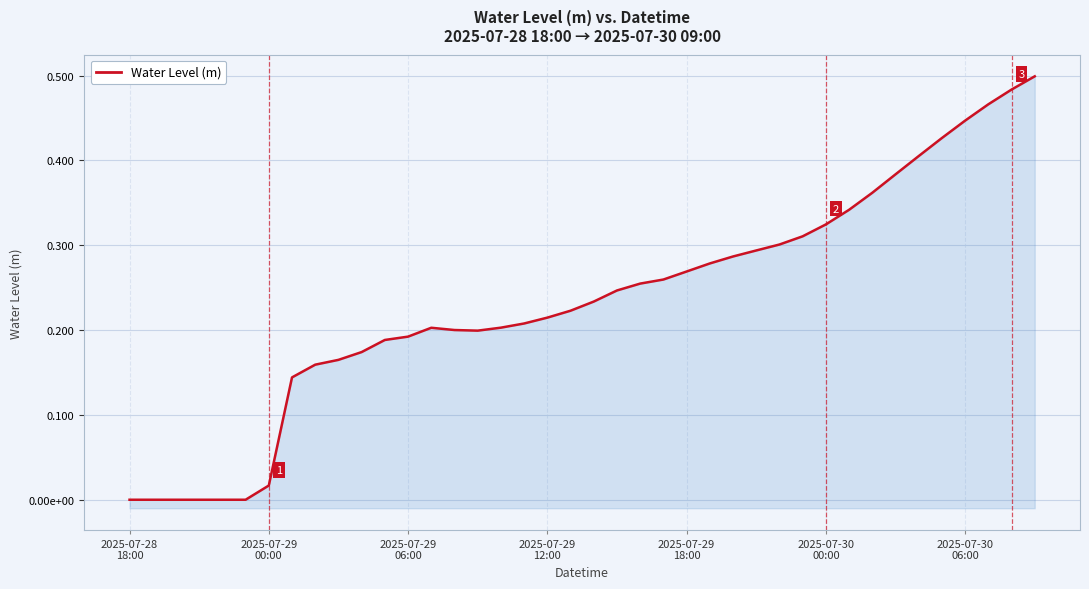

What is the difference between the values at 37 and 30?

0.1